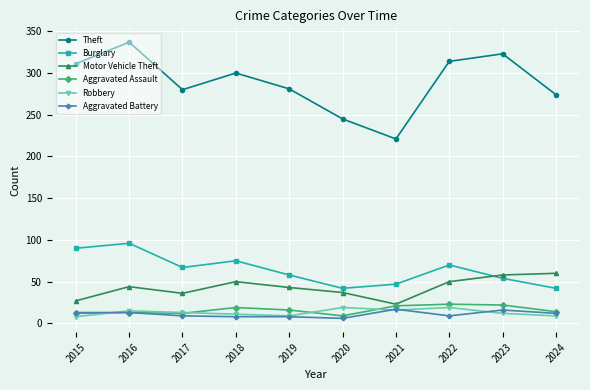

True or false: Theft and Aggravated Assault cross at least once.

False